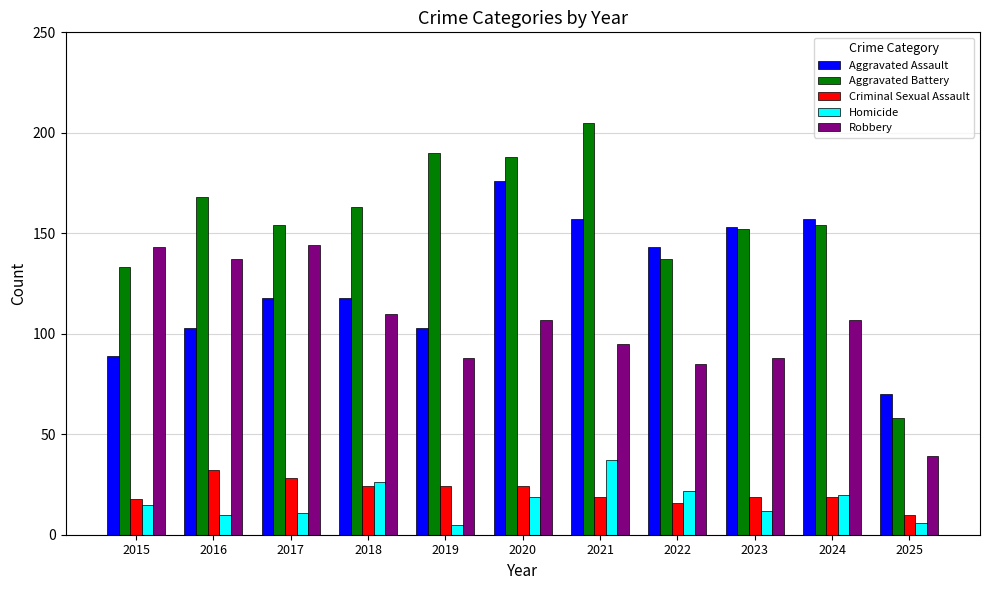

What is the difference between the maximum and minimum values in the Aggravated Assault series?

106